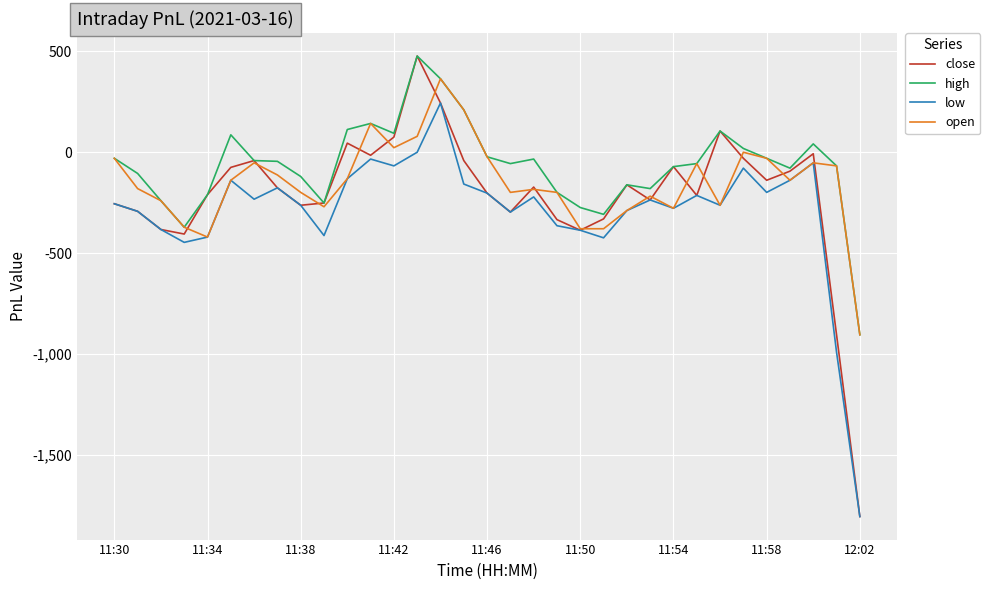

Which series has the widest spread of values?

close